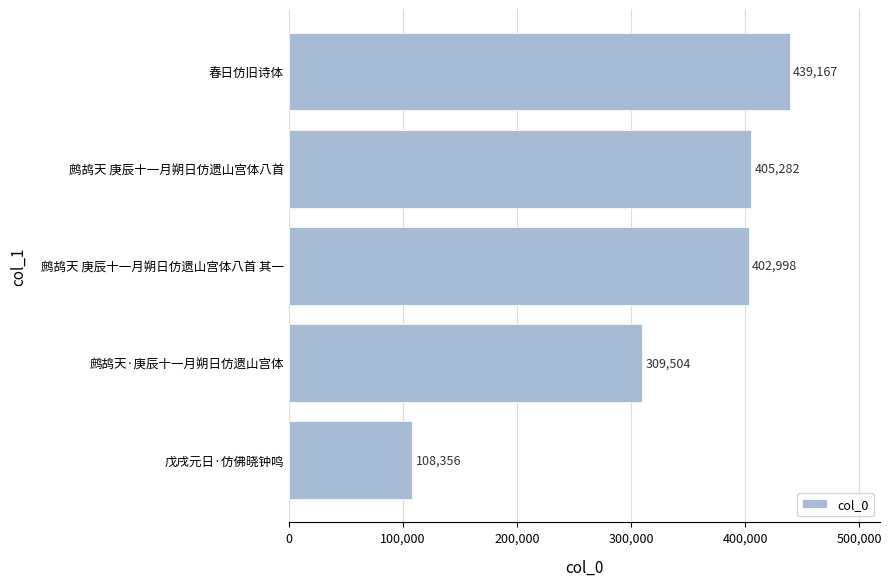

At which category does the chart reach its peak across all series?

春日仿旧诗体